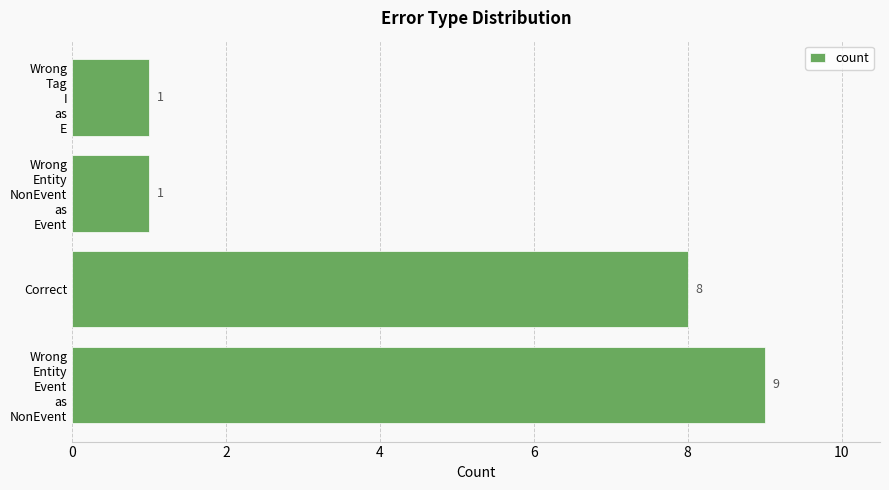

What is the sum of all values?

19